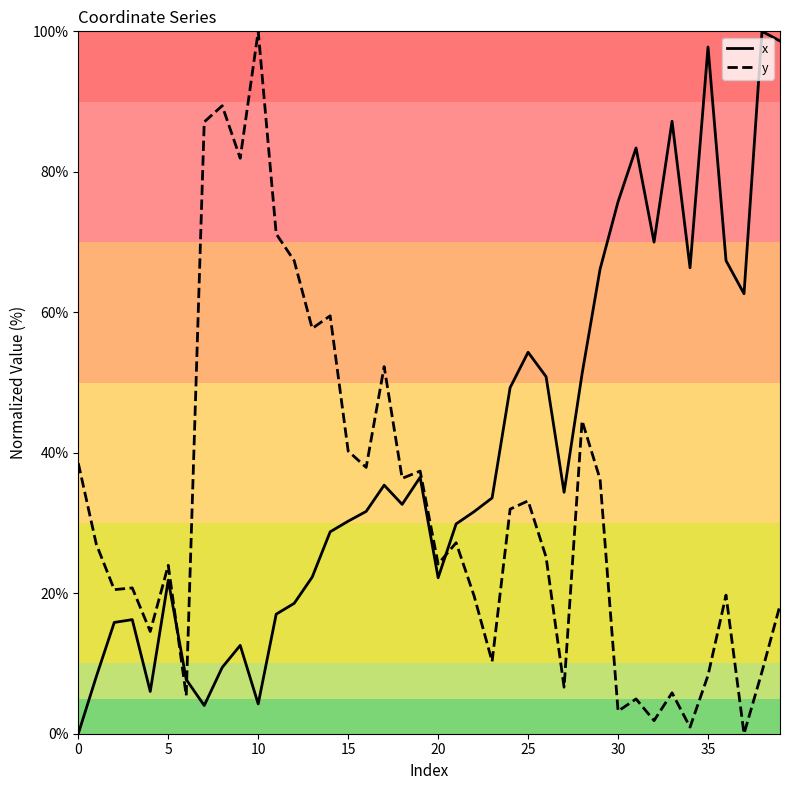

Rank the series by their average value, from highest to lowest.

x, y